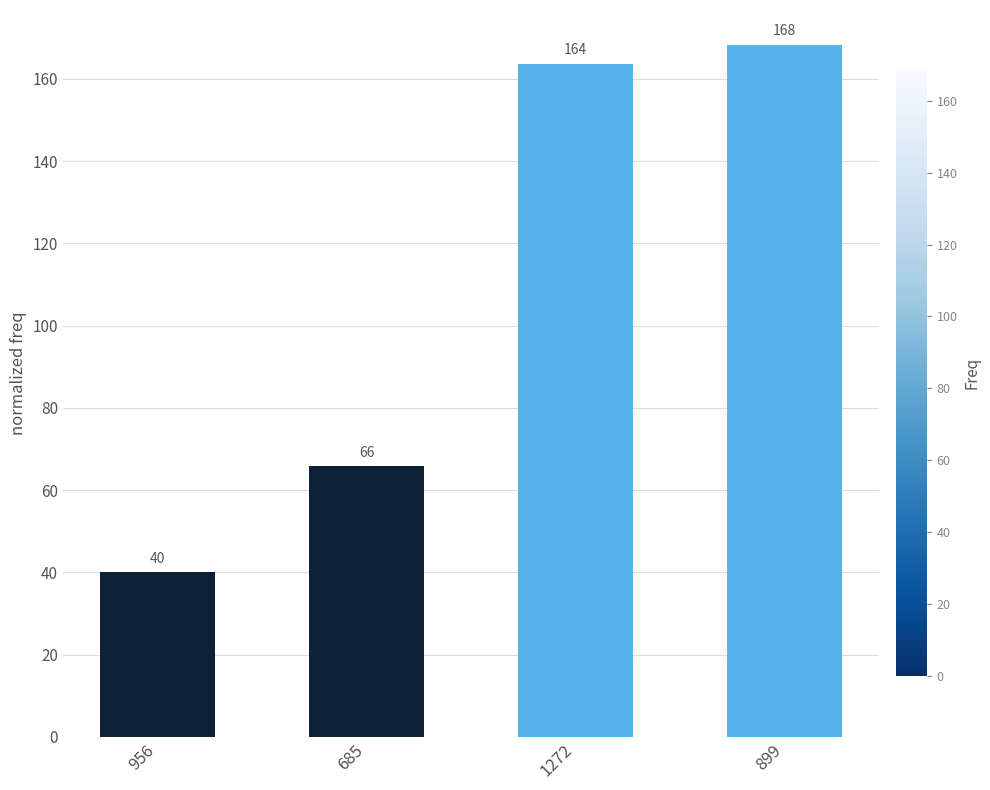

At which label does the data first exceed 163?

1272